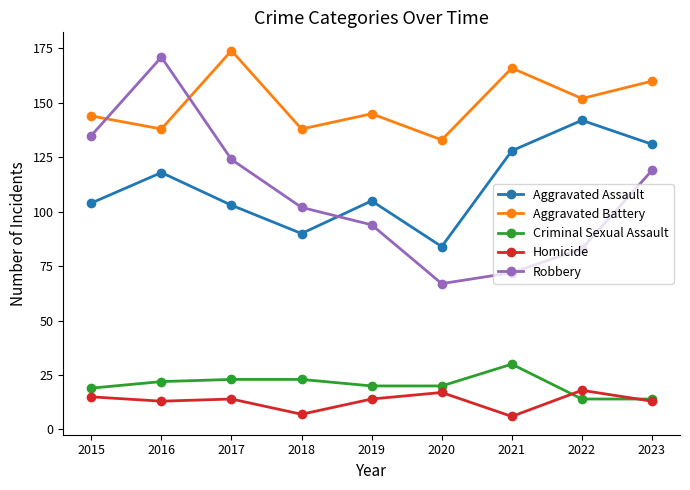

The value of Criminal Sexual Assault at 2021 is 30. True or false?

True